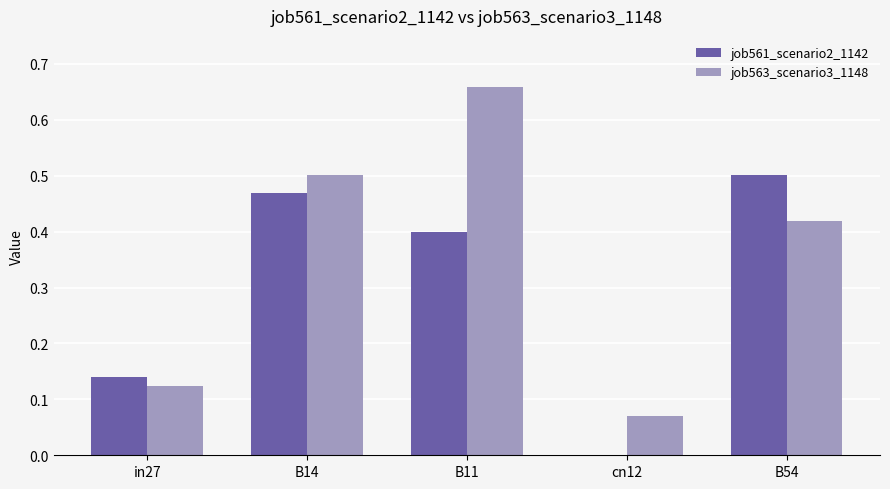

Which series has the largest total across all categories?

job563_scenario3_1148